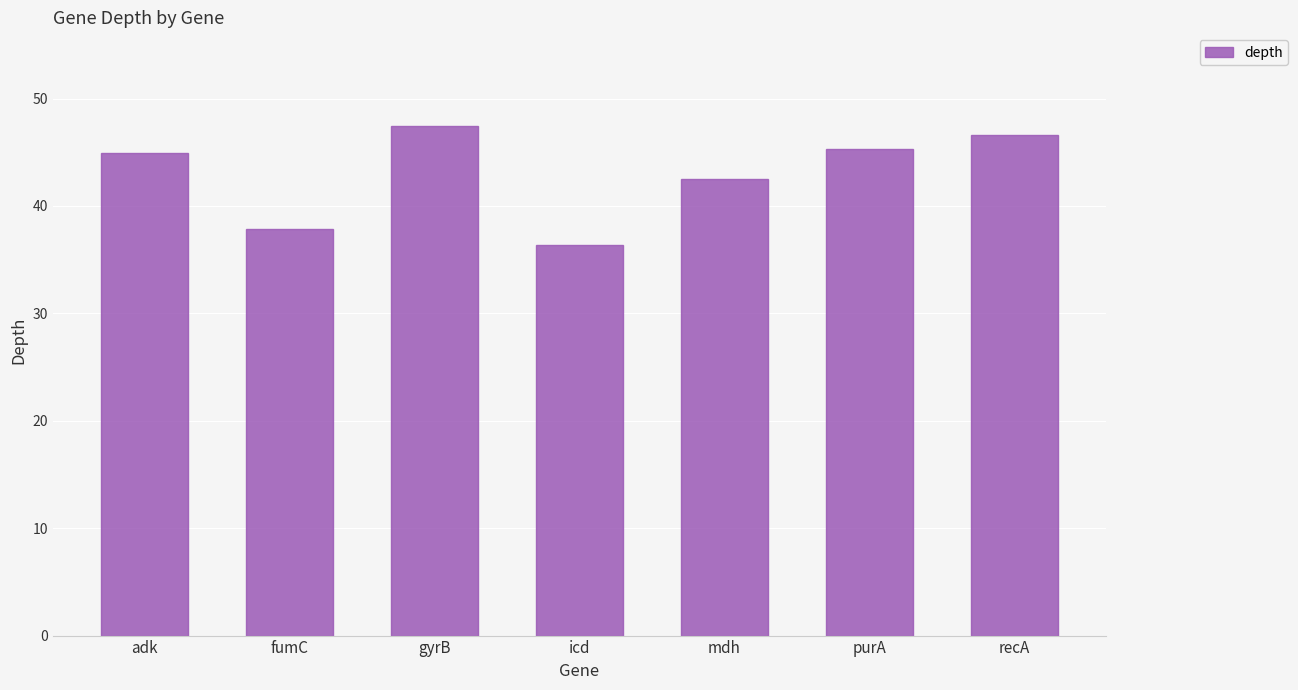

At which category does the chart reach its minimum across all series?

icd